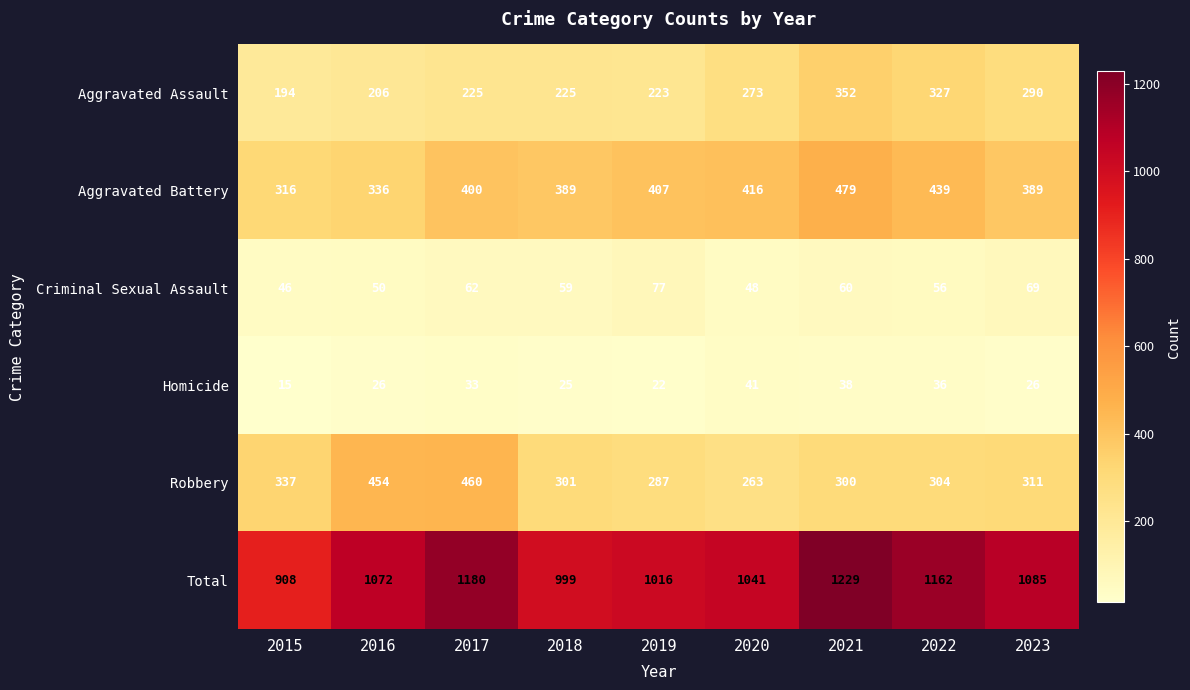

Which series has the largest range (max minus min)?

Total